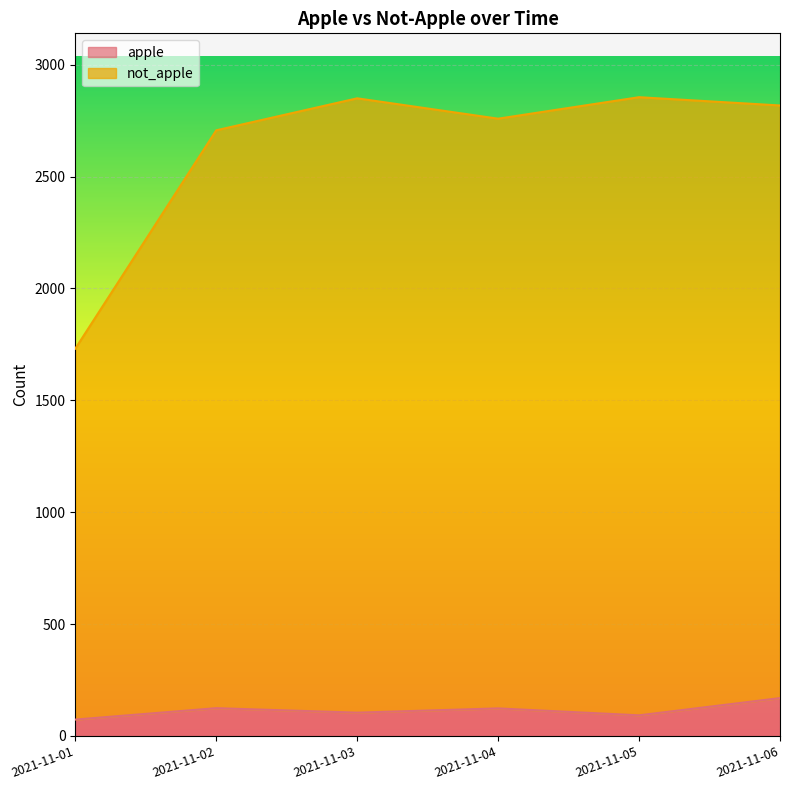

The not_apple series shows 1033 at 2021-11-02. True or false?

False